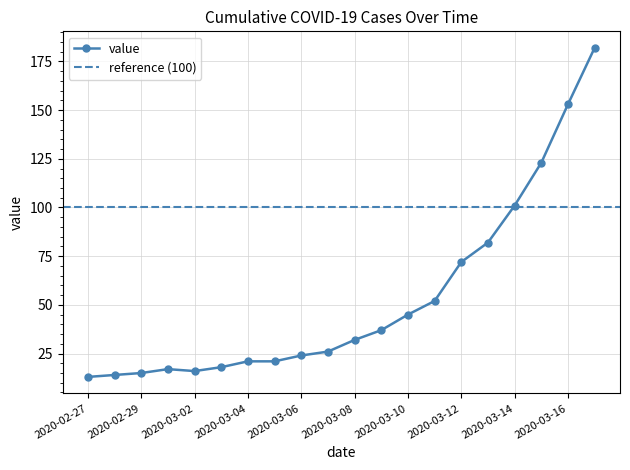

Reading right to left, transcribe all the data shown in this chart.

182	153	123	101	82	72	52	45	37	32	26	24	21	21	18	16	17	15	14	13